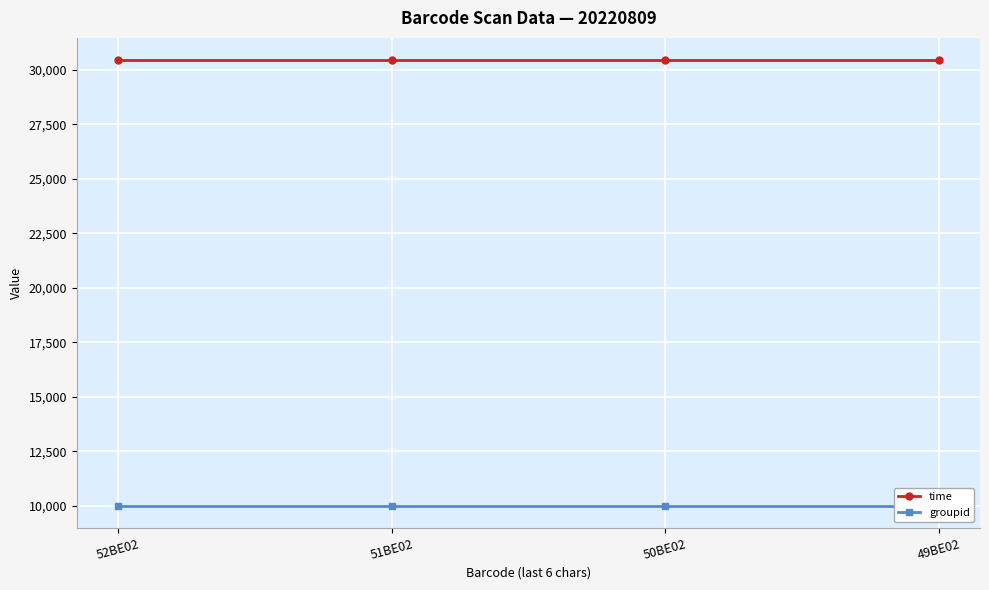

Rank the categories by time value from lowest to highest.

52BE02, 51BE02, 50BE02, 49BE02